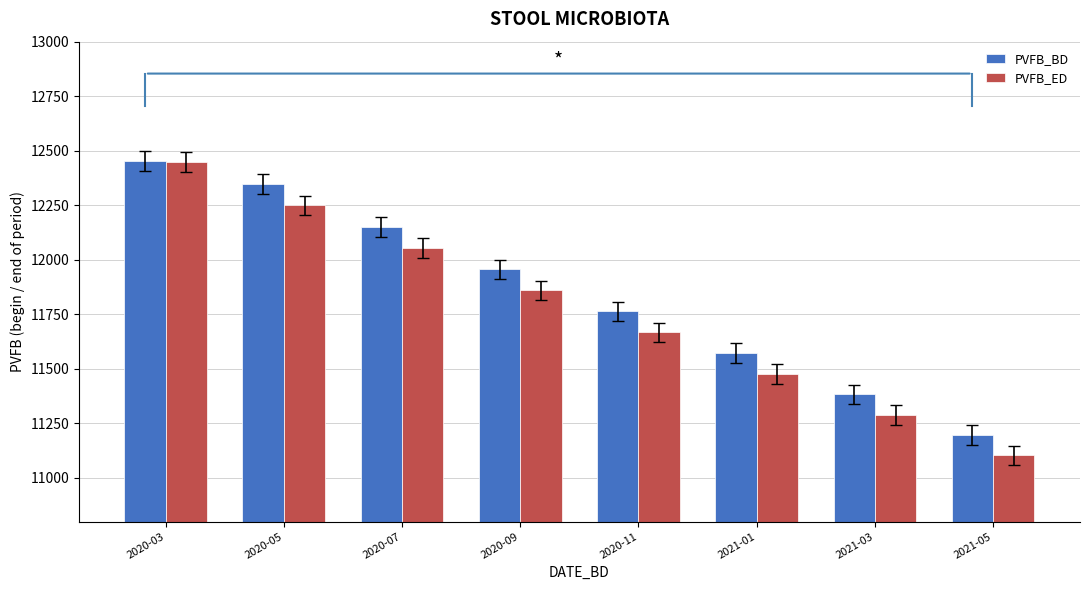

How many groups of bars are there?

8